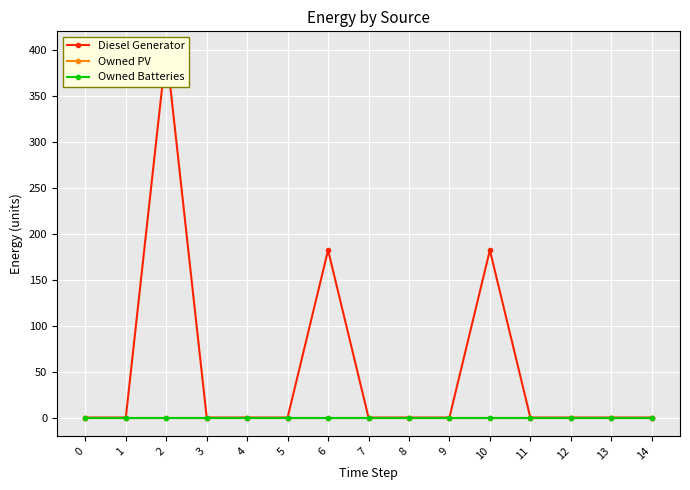

Rank the series by their maximum value, from lowest to highest.

Owned PV, Owned Batteries, Diesel Generator